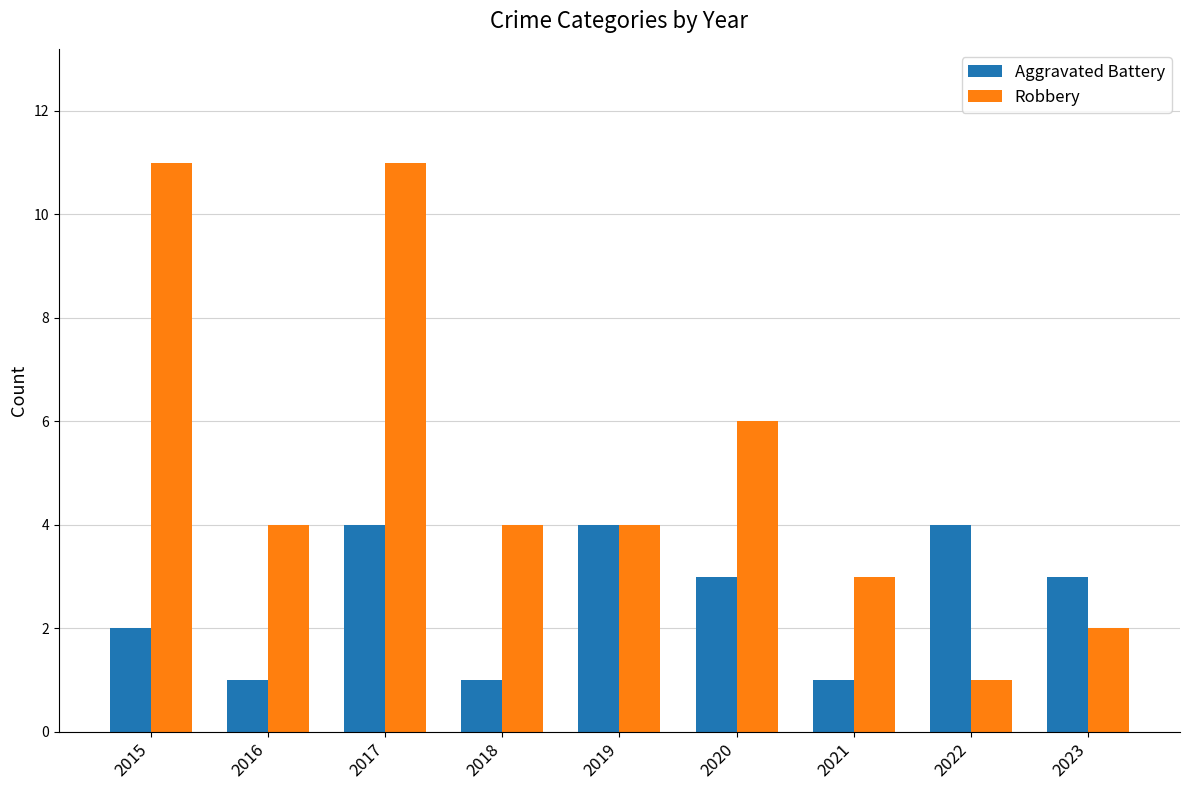

Reading left to right, extract all data points from this chart.

Aggravated Battery: 2015=2	2016=1	2017=4	2018=1	2019=4	2020=3	2021=1	2022=4	2023=3
Robbery: 2015=11	2016=4	2017=11	2018=4	2019=4	2020=6	2021=3	2022=1	2023=2